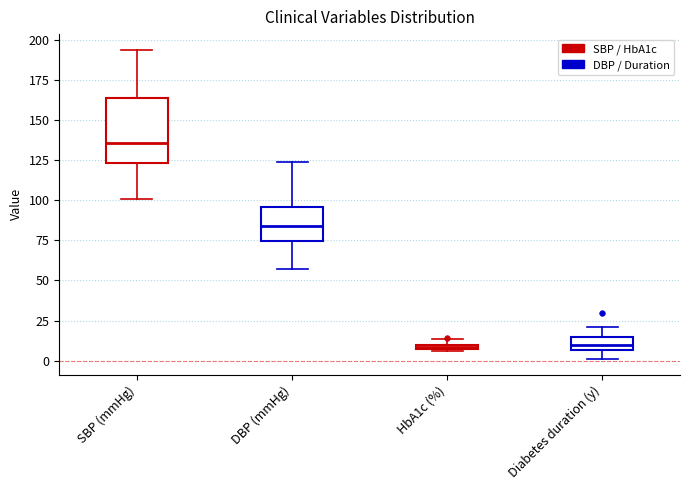

Comparing the boxes themselves (not the whiskers), which one is the tallest?

SBP (mmHg)